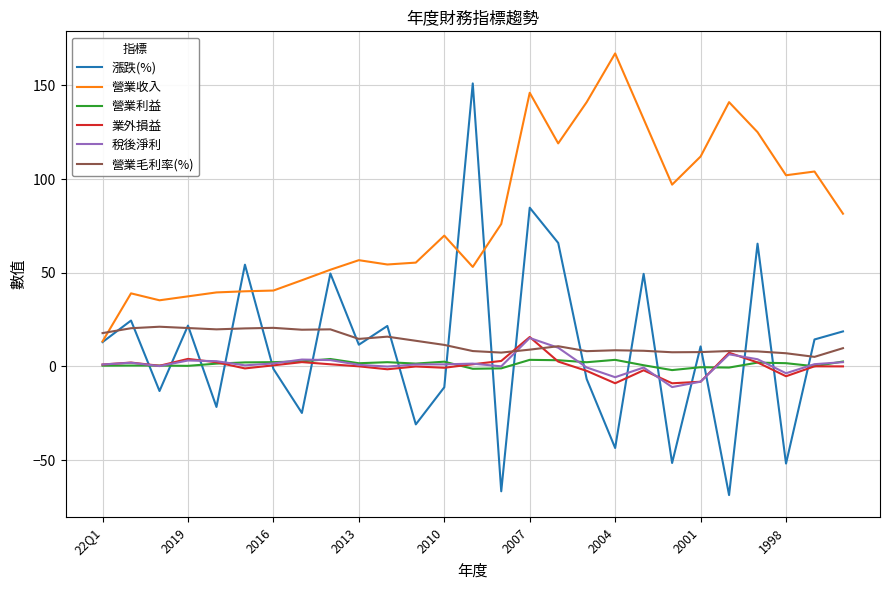

What is the maximum value shown in the chart?

167.0